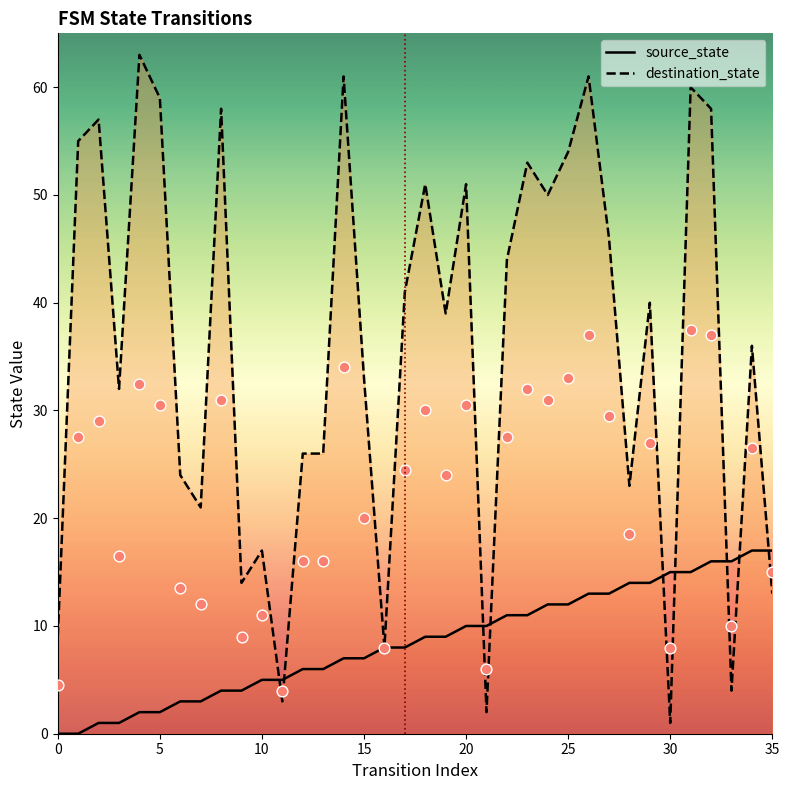

Which series has the largest Y range (max minus min)?

destination_state